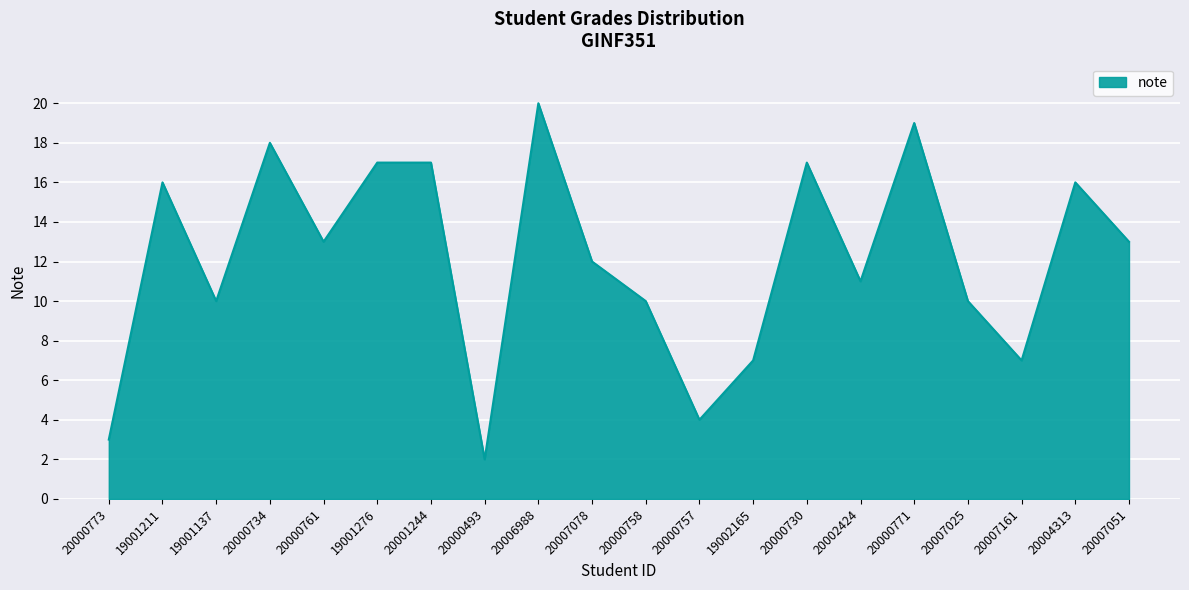

Read the value at 20007161, to the nearest 5.

5